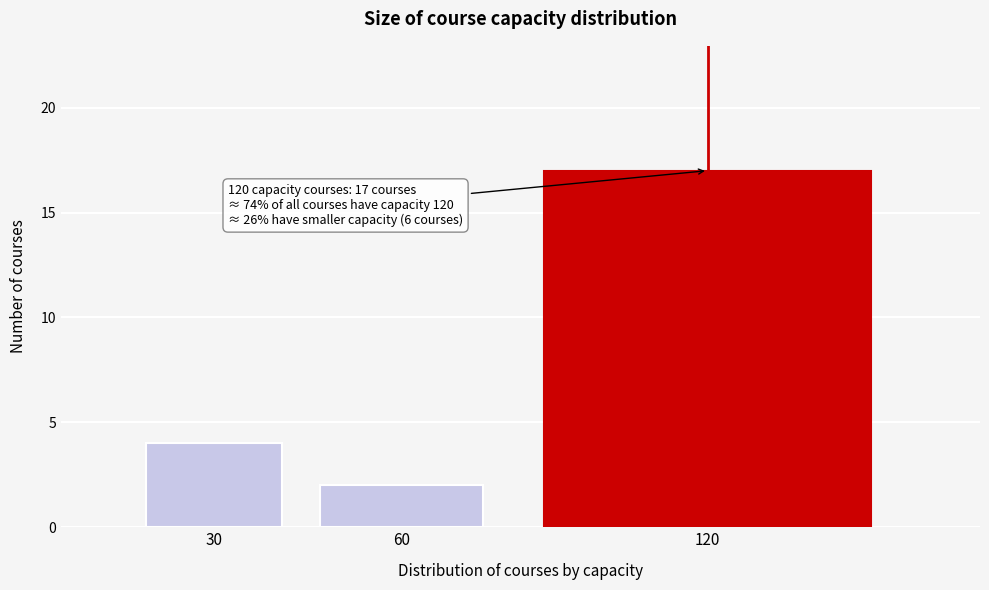

Reading left to right, transcribe all the data shown in this chart.

30=4	60=2	120=17